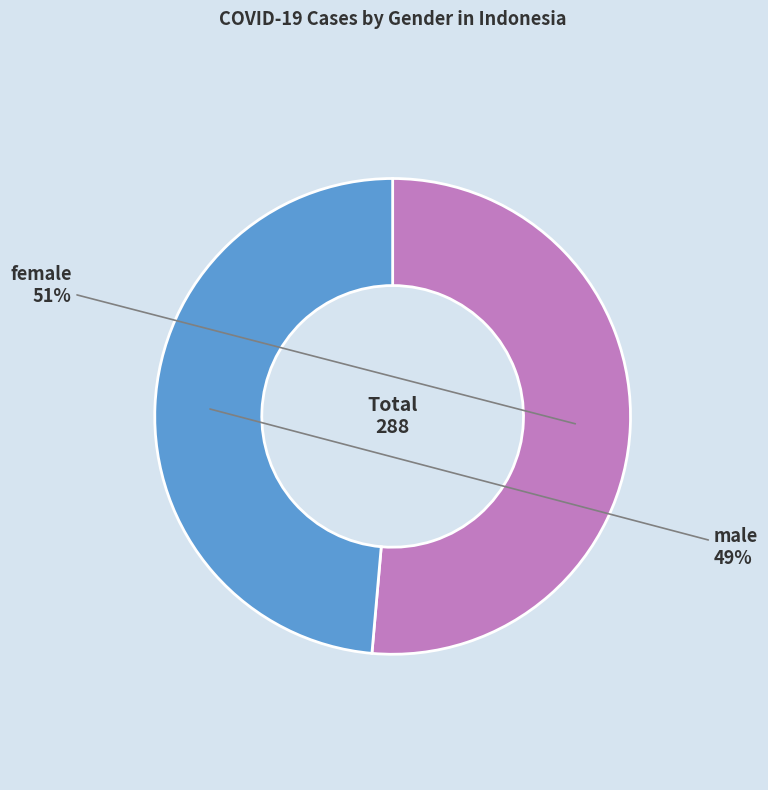

To the nearest percent, what is the average slice percentage?

50%